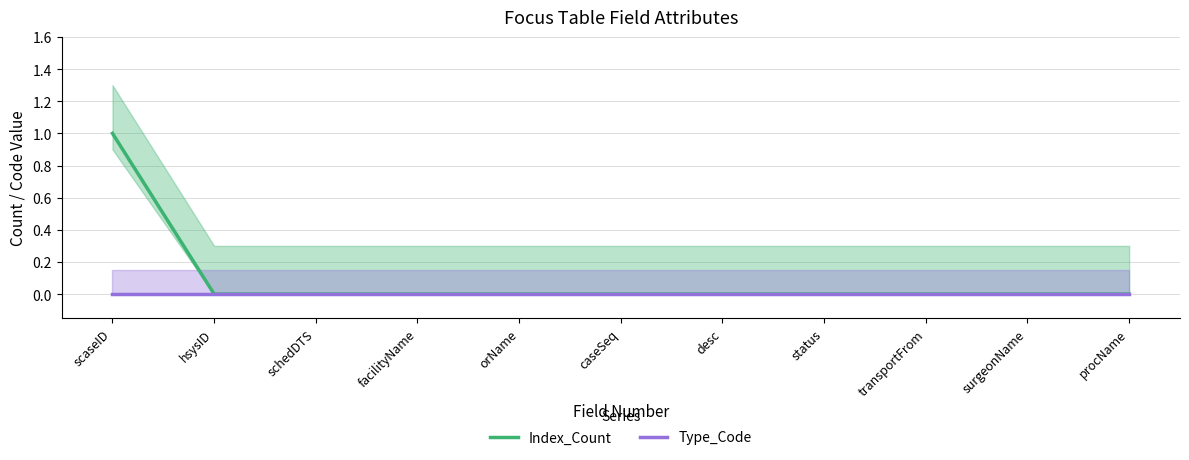

True or false: Type_Code and Index_Count cross at least once.

False